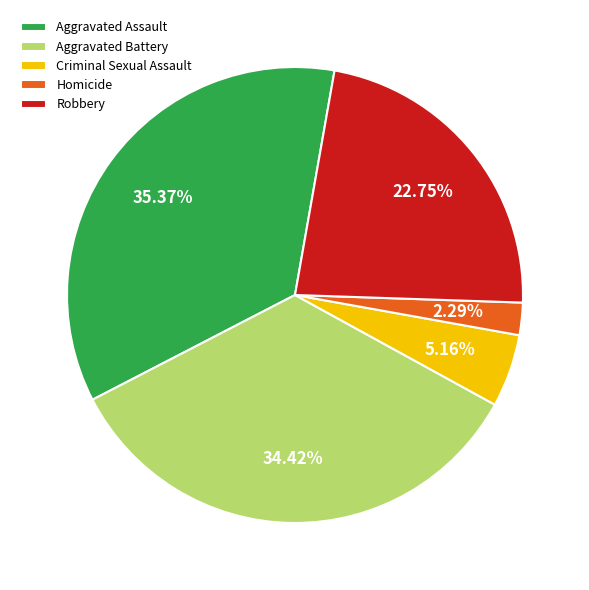

Does Homicide account for over 50% of the chart?

No